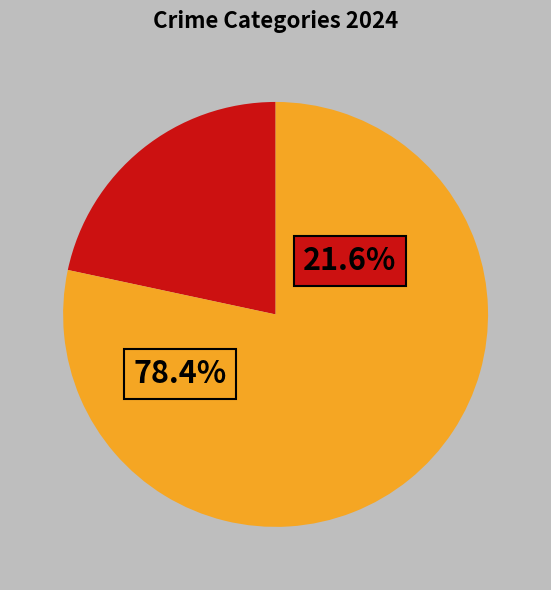

Is there a majority slice in this chart?

Yes